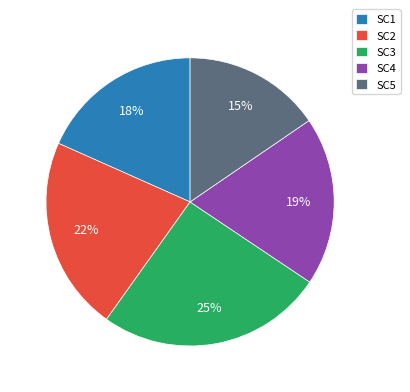

What is the smallest slice in the pie chart?

SC5